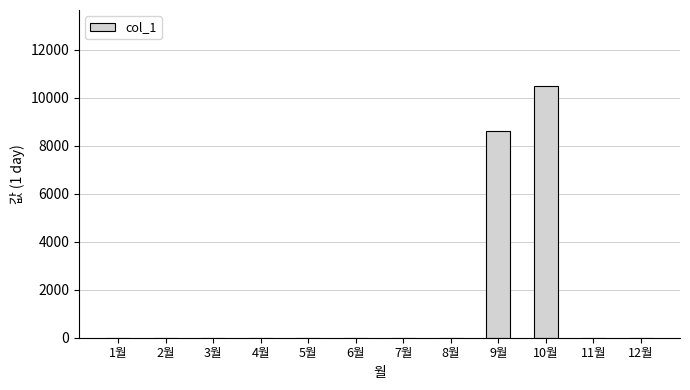

Which label corresponds to the largest value in the chart?

10월